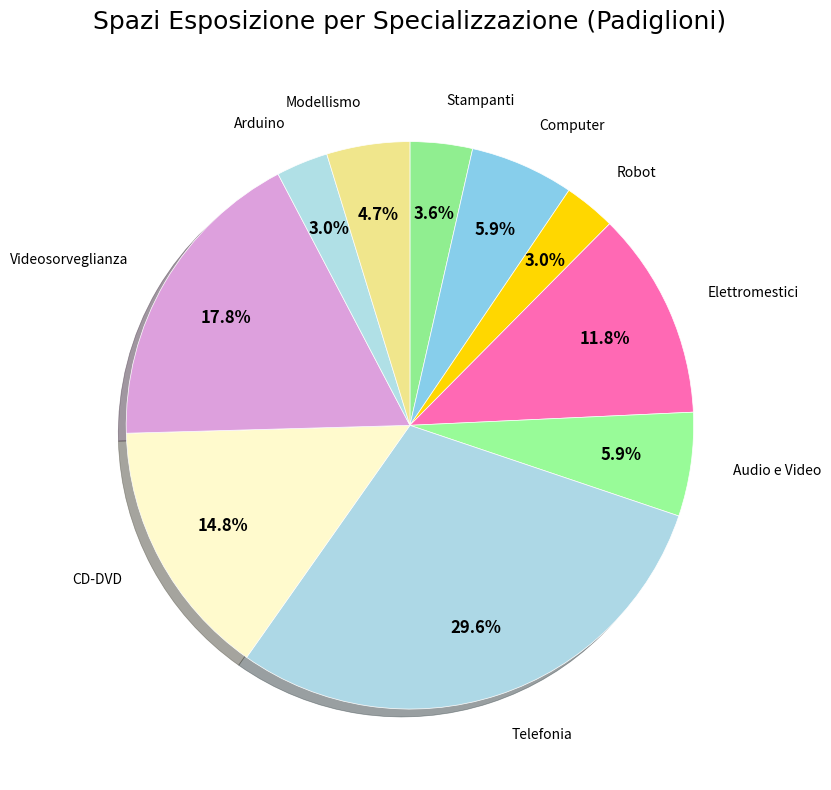

Which has a higher value, CD-DVD or Elettromestici?

CD-DVD